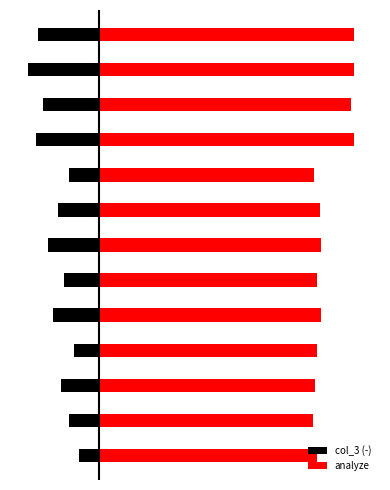

How many values in the col_3 (-) series are below -16?

6